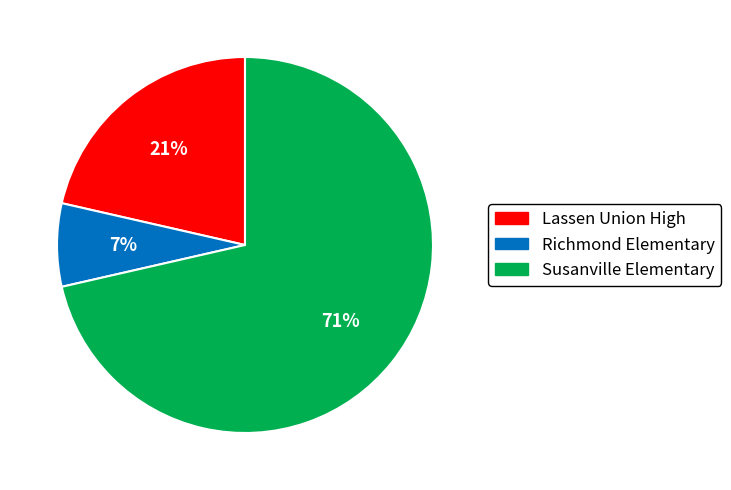

Which slice is the smallest?

Richmond Elementary